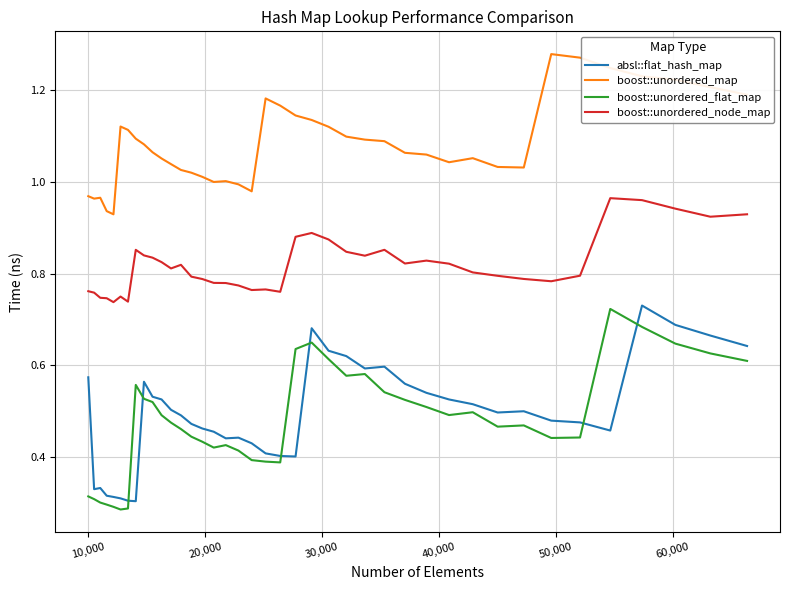

True or false: boost::unordered_map and boost::unordered_flat_map cross at least once.

False